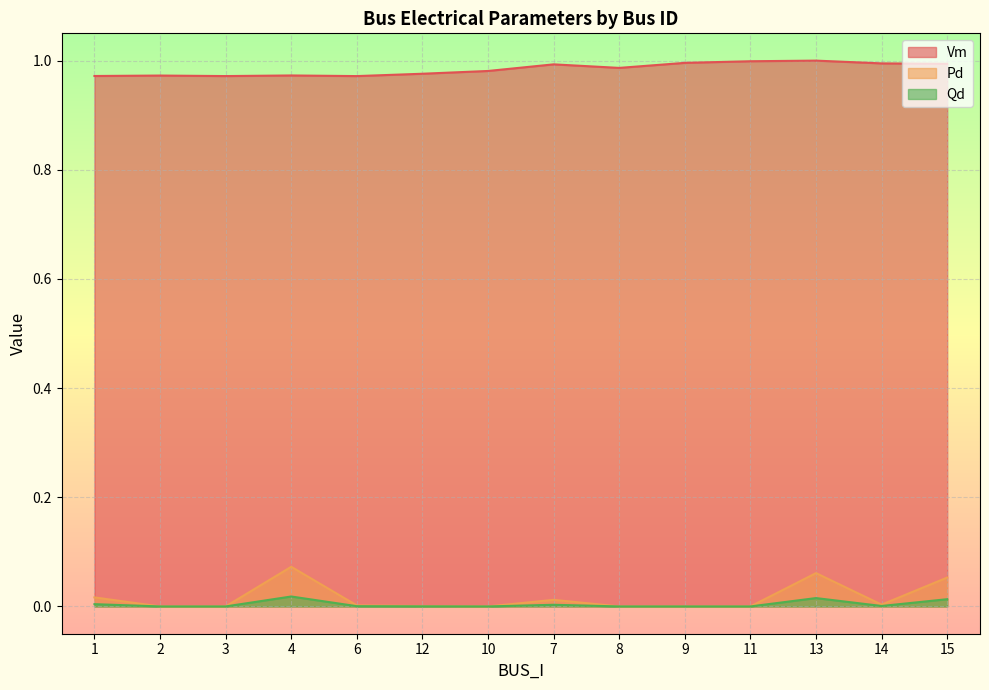

How many interior local valleys does the Vm series have?

3